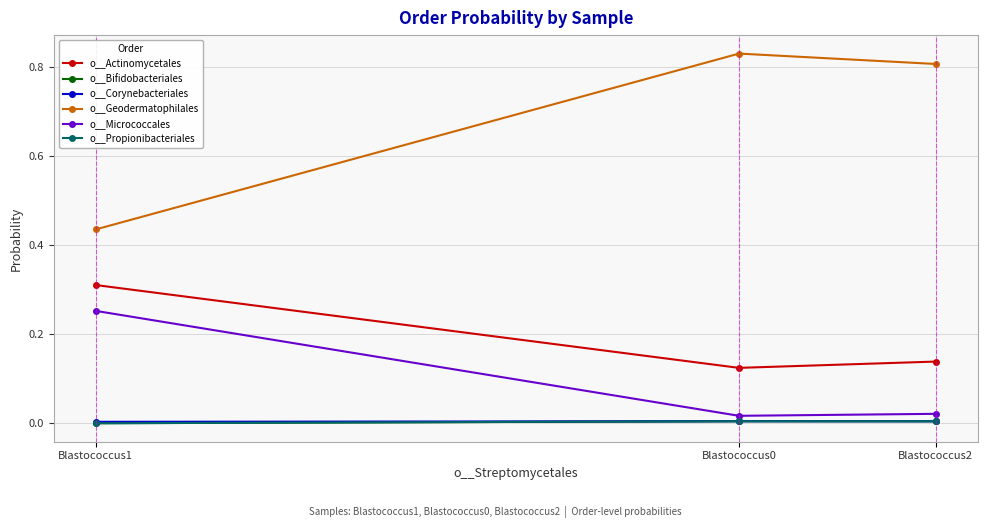

Which series has the largest total across all categories?

o__Geodermatophilales